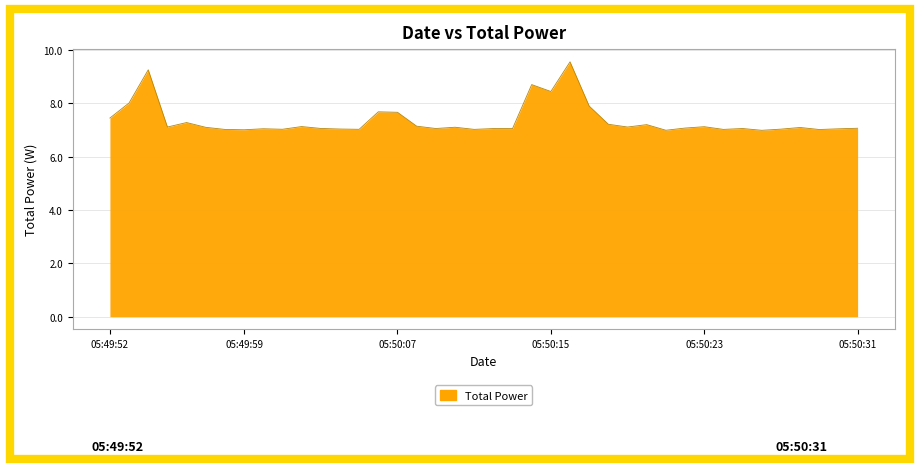

What is the minimum value shown in the chart?

7.0